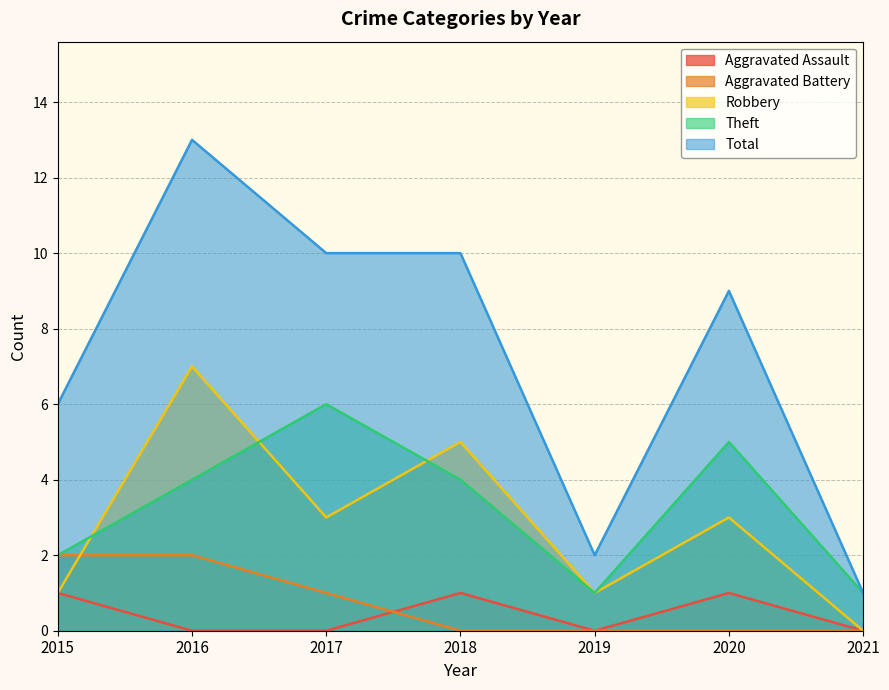

True or false: Total and Aggravated Battery cross at least once.

False